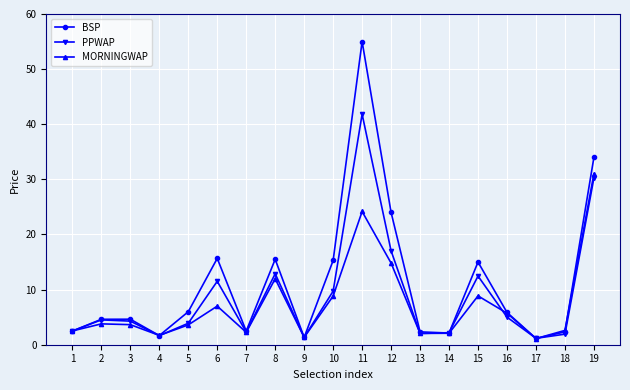

True or false: BSP has a value of 3.9 at 8.

False